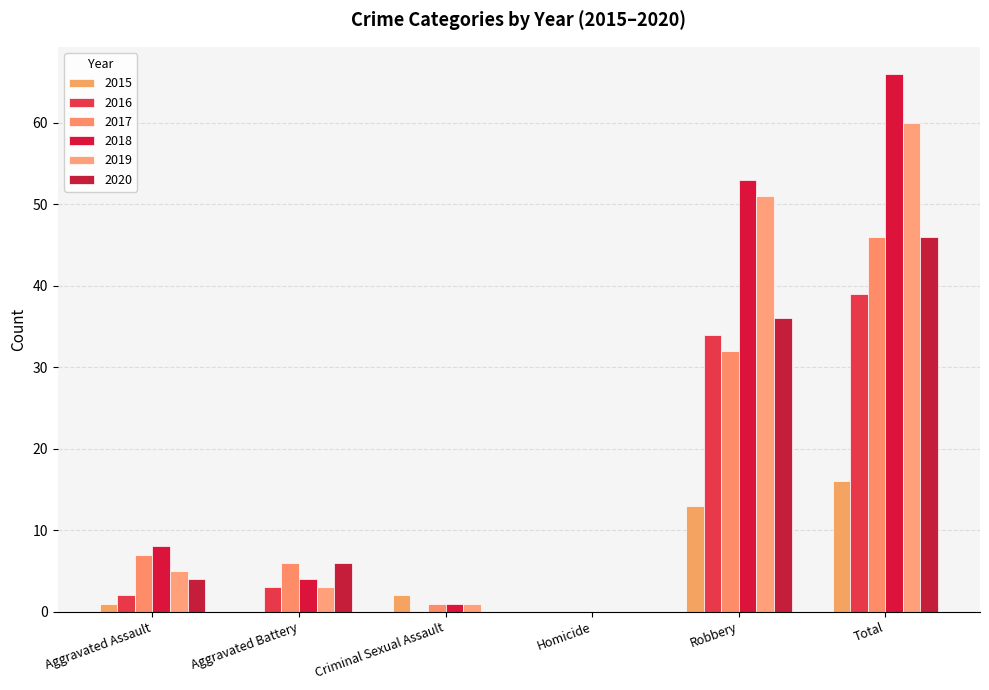

What is the sum of all 2016 values?

78